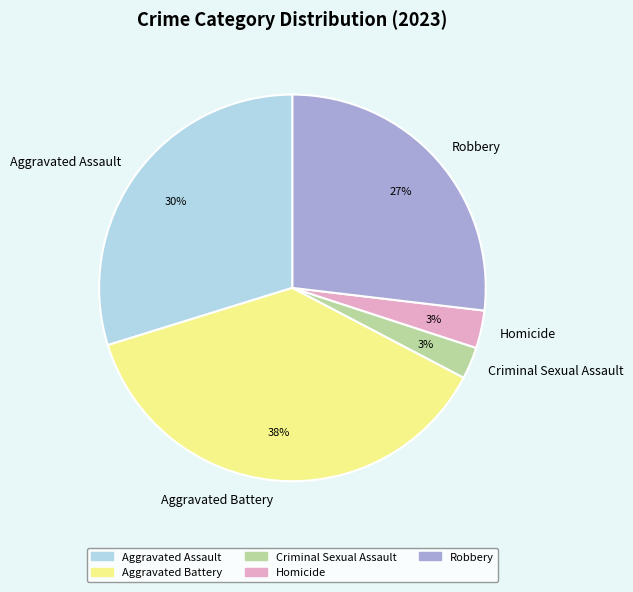

Is the sum of Robbery and Homicide greater than half?

No